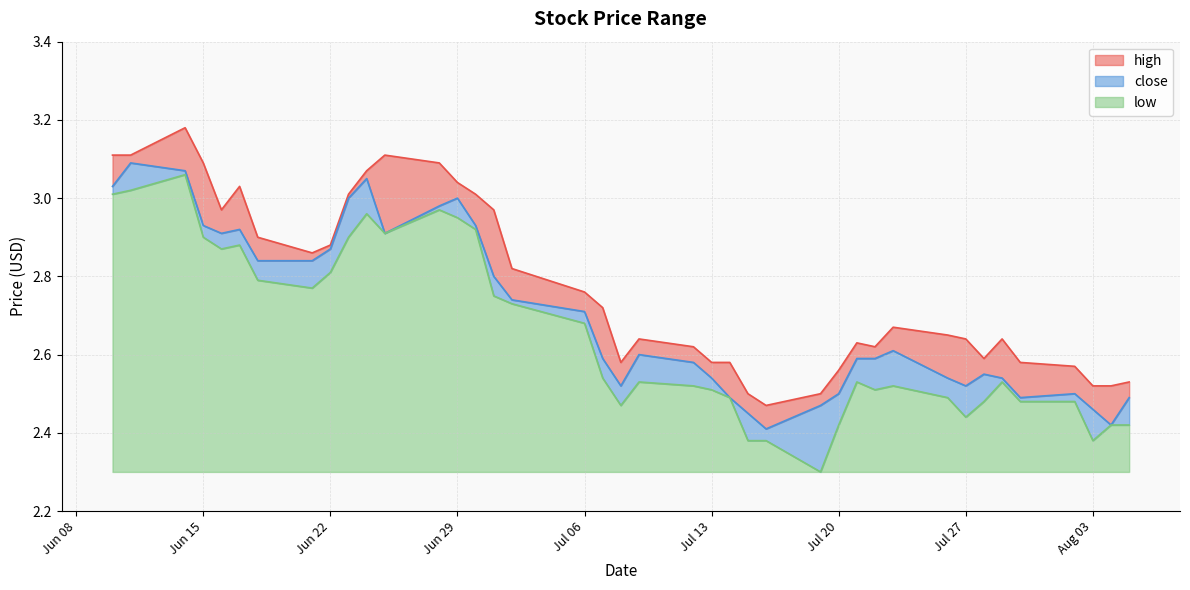

At which category does low reach its first local peak?

2021-06-14